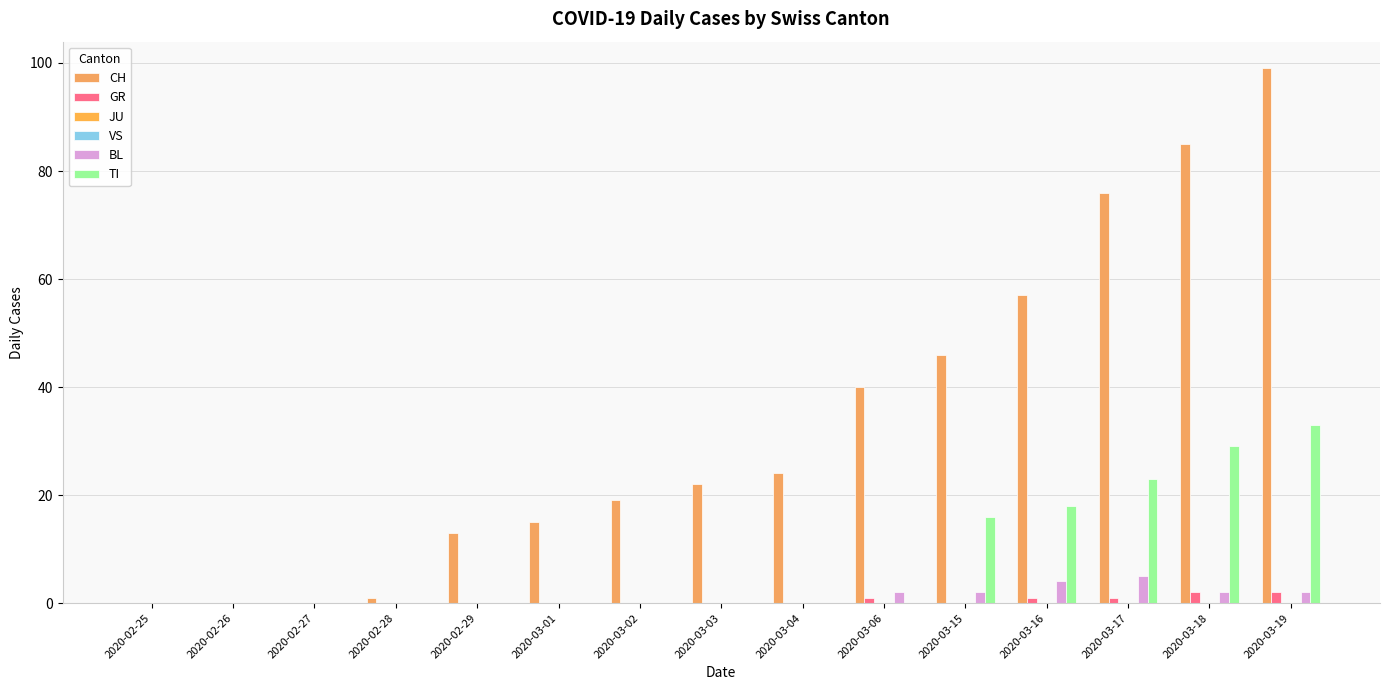

Which label corresponds to the largest value in the chart?

2020-03-19